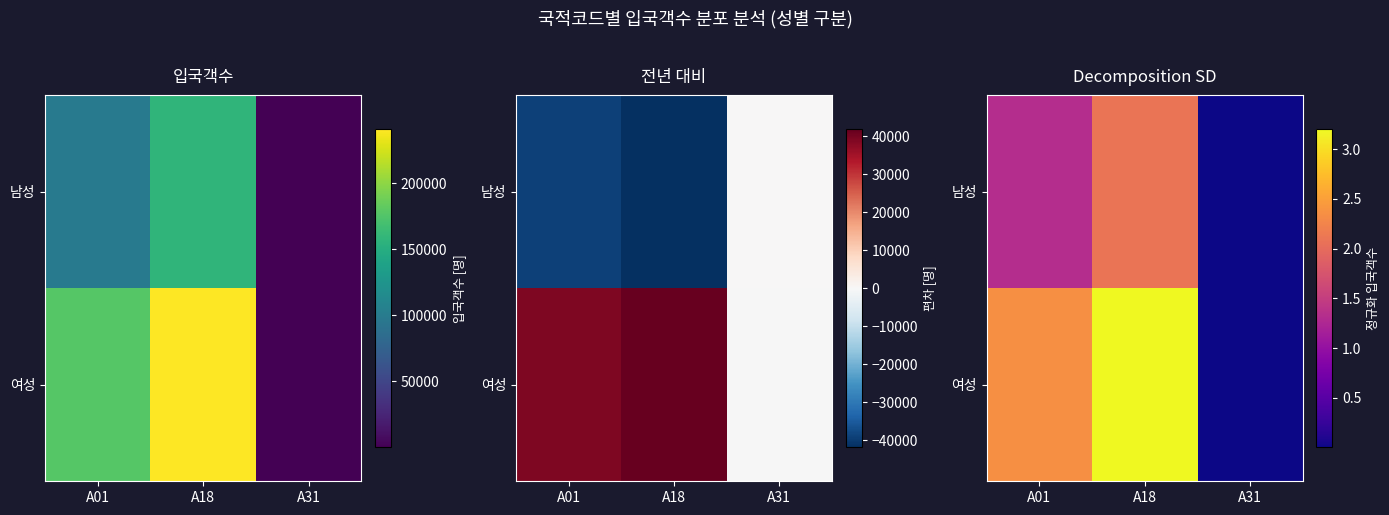

True or false: 남성 has a value of 0.0 at A31.

True